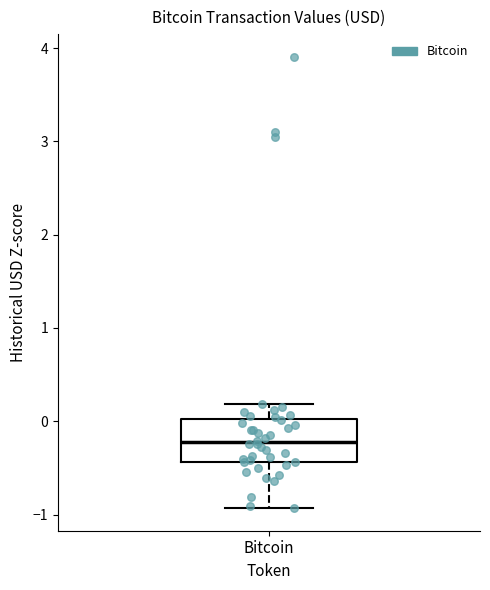

Where does the lower whisker of the box for Bitcoin end on the y-axis? The values are not printed on the chart, so give them approximately, as read against the axis.

-0.9